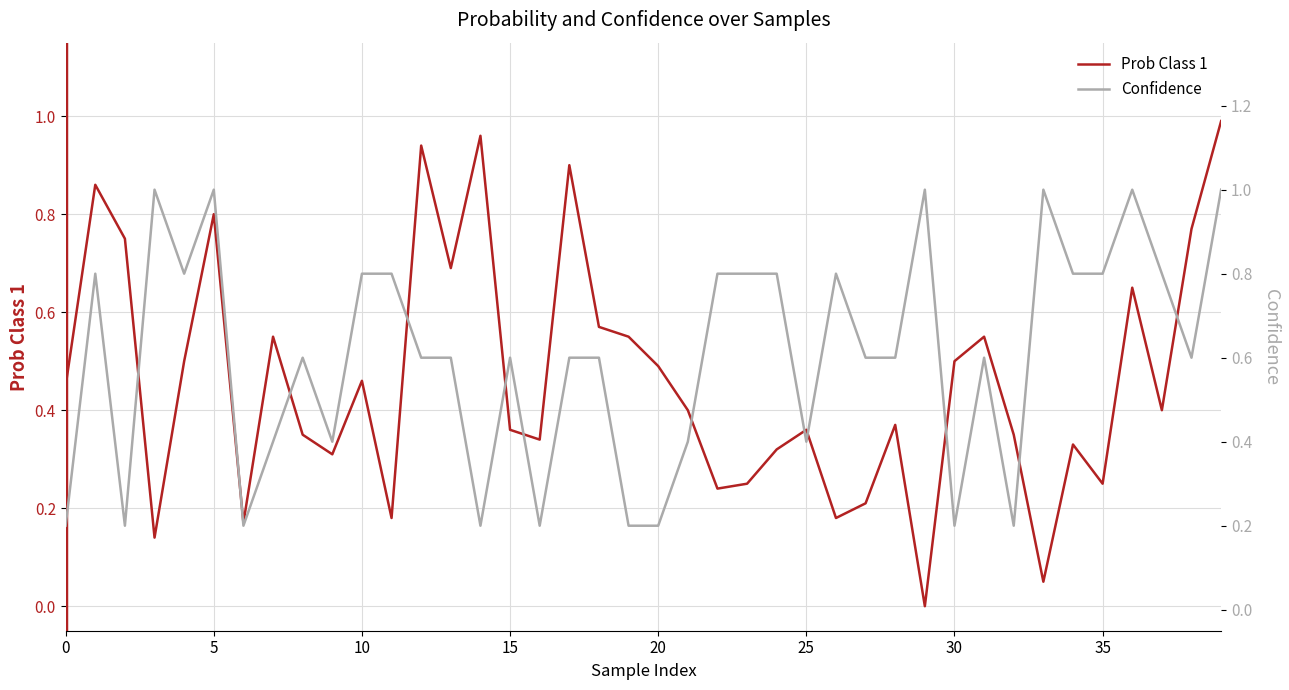

What is the value of the Prob Class 1 point at the 32nd from the left?

0.6